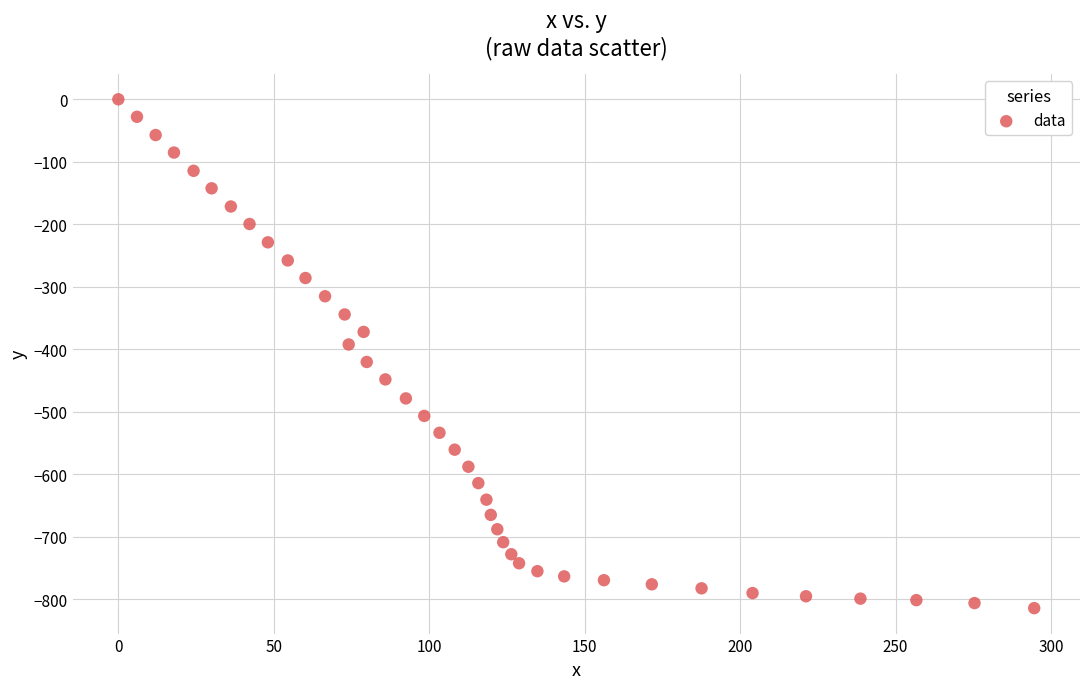

What is the range of Y values (max minus min)?

814.0